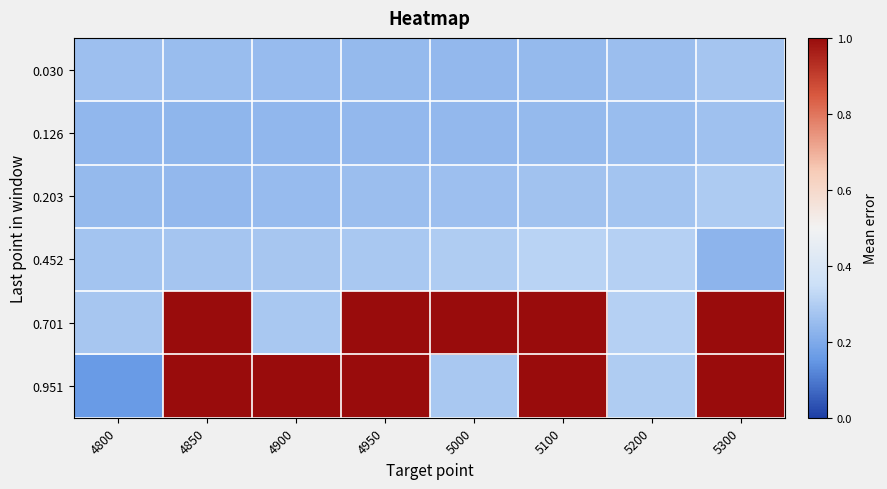

Reading left to right, what are all the values shown in this chart?

0.030: 4800=0.3	4850=0.3	4900=0.2	4950=0.2	5000=0.2	5100=0.2	5200=0.3	5300=0.3
0.126: 4800=0.2	4850=0.2	4900=0.2	4950=0.2	5000=0.2	5100=0.2	5200=0.3	5300=0.3
0.203: 4800=0.2	4850=0.2	4900=0.2	4950=0.3	5000=0.3	5100=0.3	5200=0.3	5300=0.3
0.452: 4800=0.3	4850=0.3	4900=0.3	4950=0.3	5000=0.3	5100=0.3	5200=0.3	5300=0.2
0.701: 4800=0.3	4850=1.0	4900=0.3	4950=1.0	5000=1.0	5100=1.0	5200=0.3	5300=1.0
0.951: 4800=0.2	4850=1.0	4900=1.0	4950=1.0	5000=0.3	5100=1.0	5200=0.3	5300=1.0